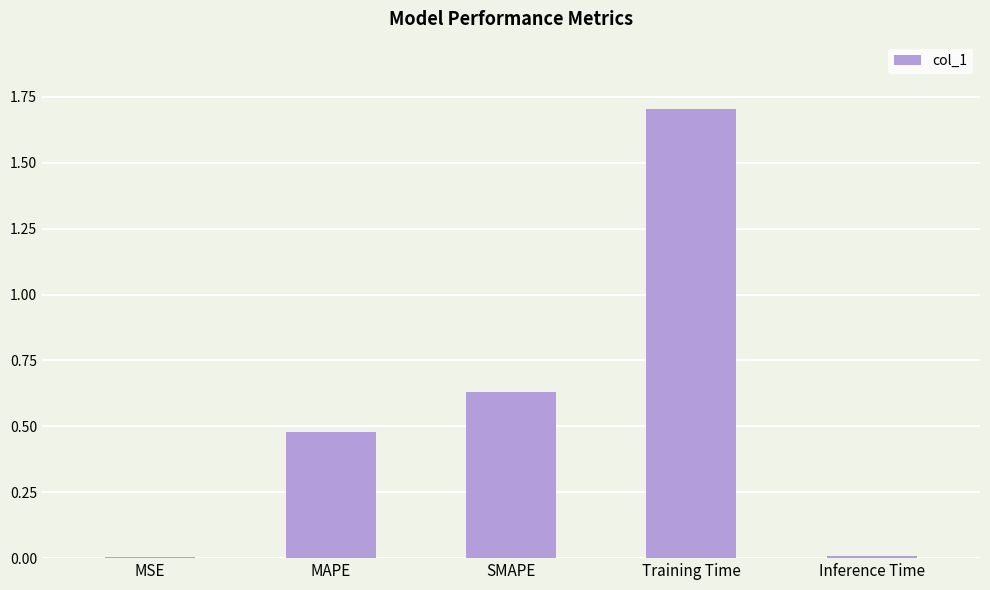

The chart shows a value of 0.0 at Inference Time. True or false?

True